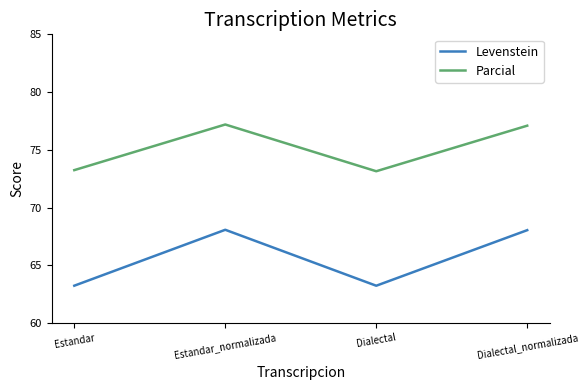

True or false: Levenstein and Parcial cross at least once.

False